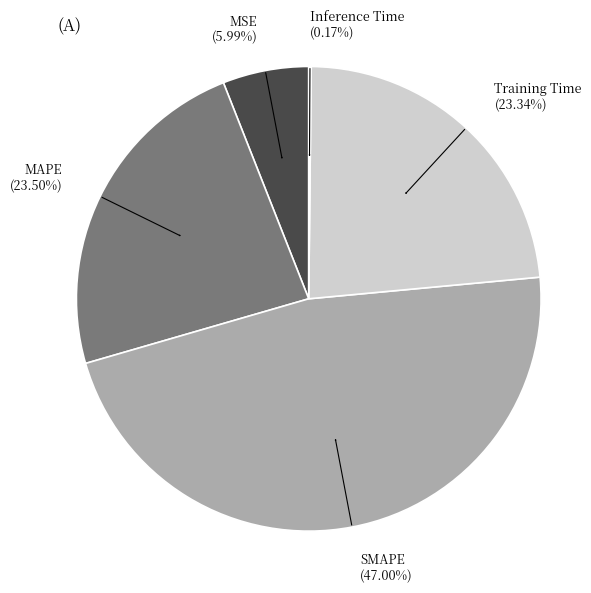

Which has a higher value, MSE (5.99%) or SMAPE (47.00%)?

SMAPE (47.00%)